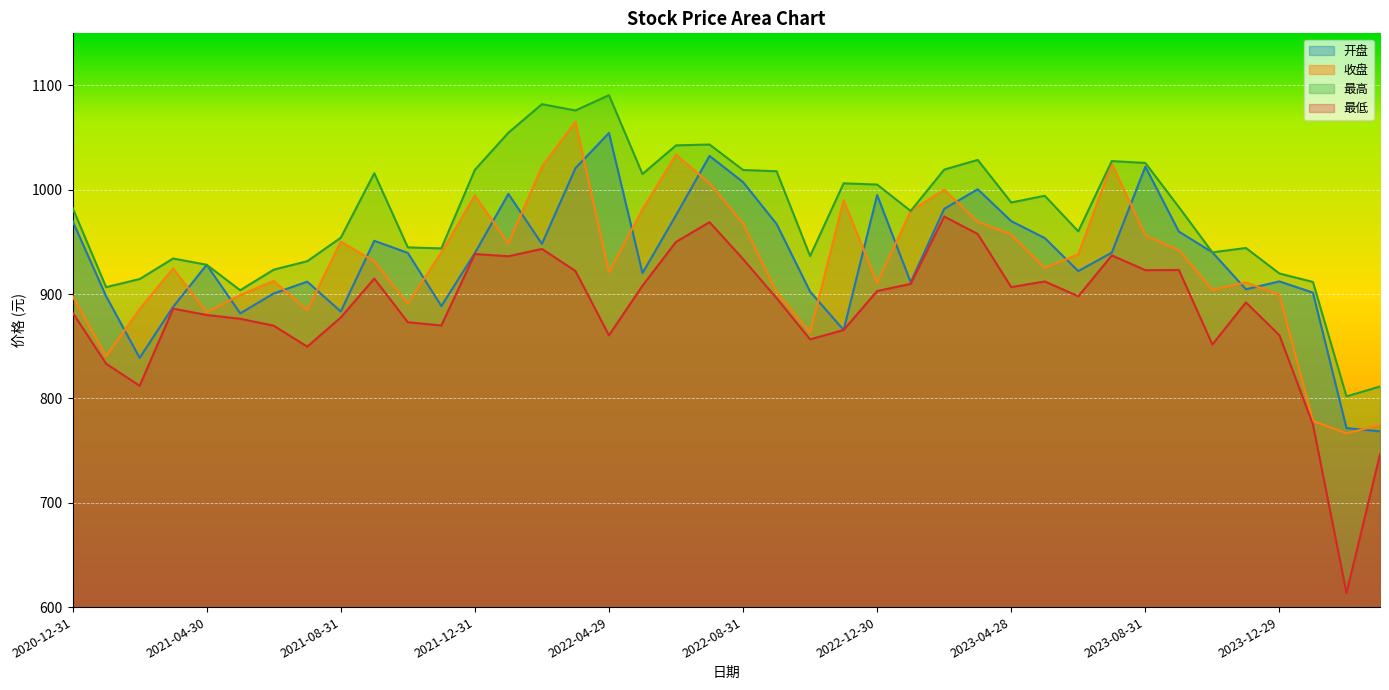

How many values in the 收盘 series exceed 931?

20